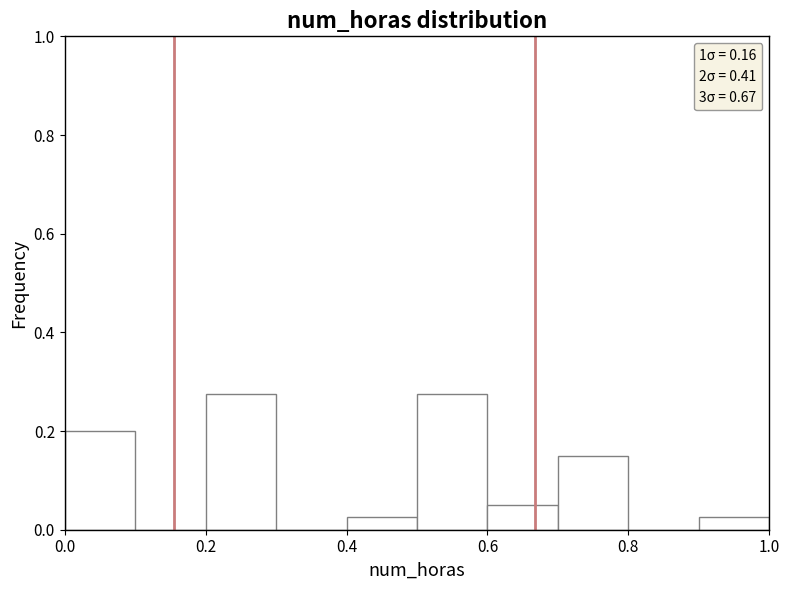

What is the height of the bar covering 0.9 to 1.0 on the x-axis? The values are not printed on the chart, so give them approximately, as read against the axis.

0.02